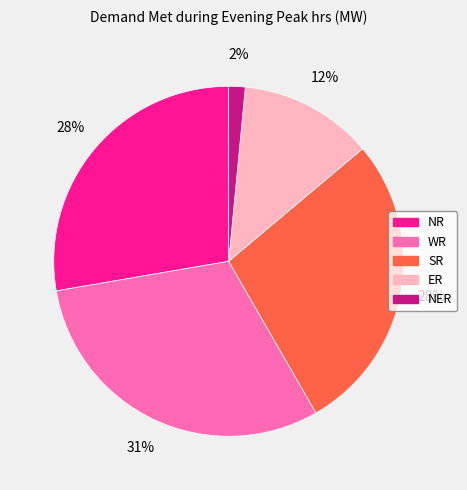

Combined, do NR and SR account for over 50%?

Yes